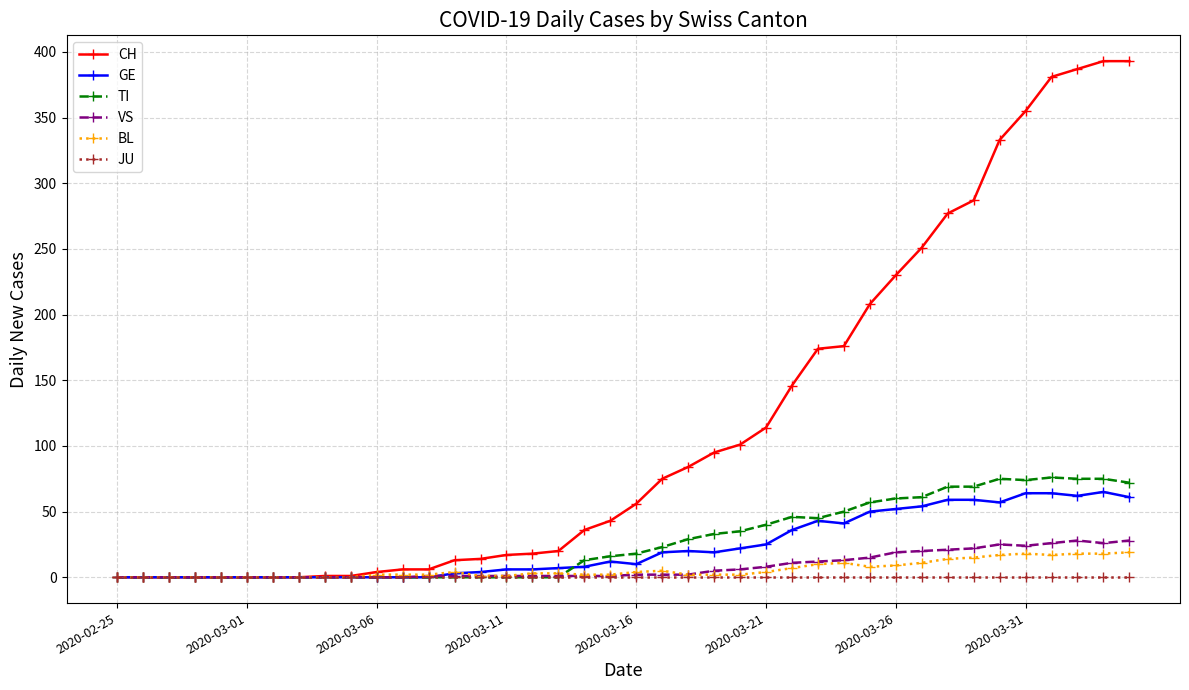

Which series has the largest range (max minus min)?

CH